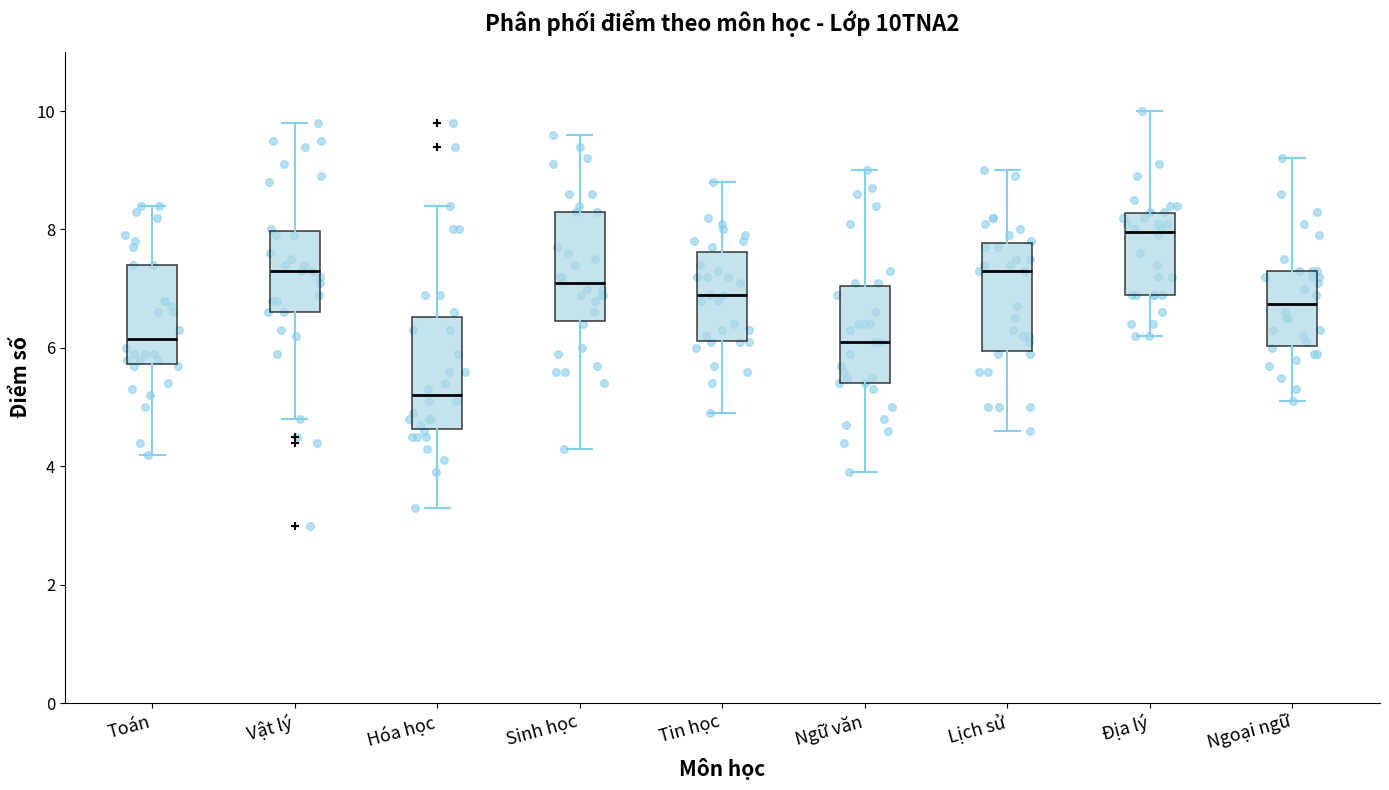

Which box has the highest median line?

Địa lý